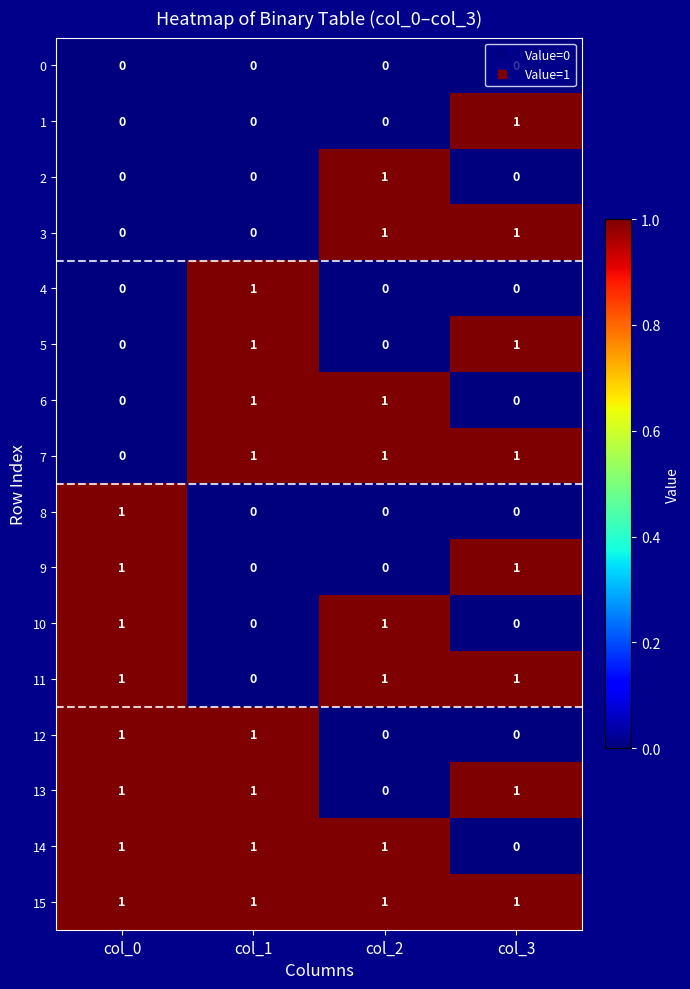

The 9 series shows 0 at col_3. True or false?

False